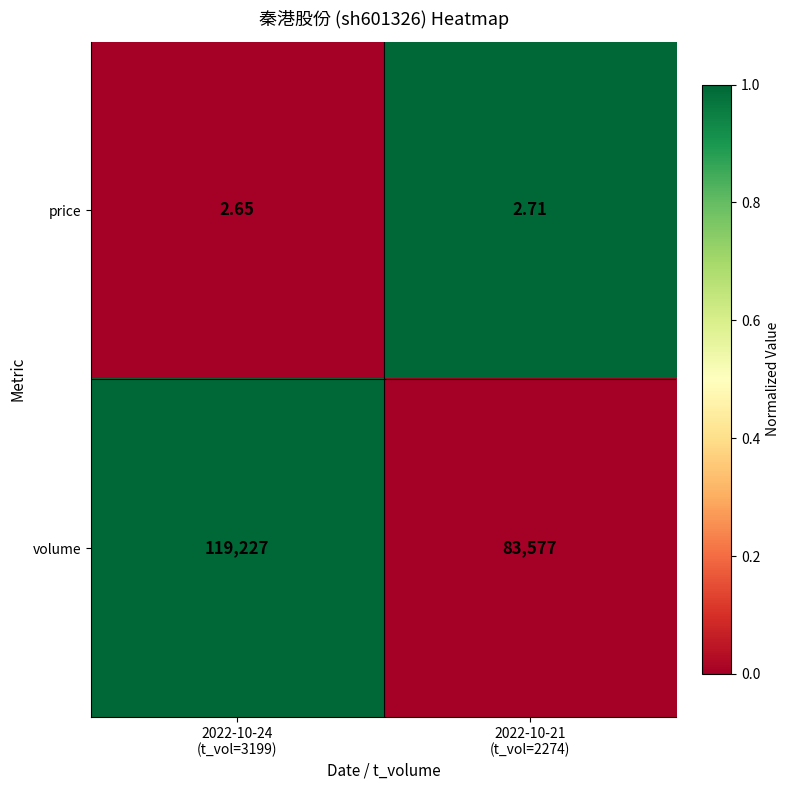

At which category does the chart reach its minimum across all series?

2022-10-24
(t_vol=3199)